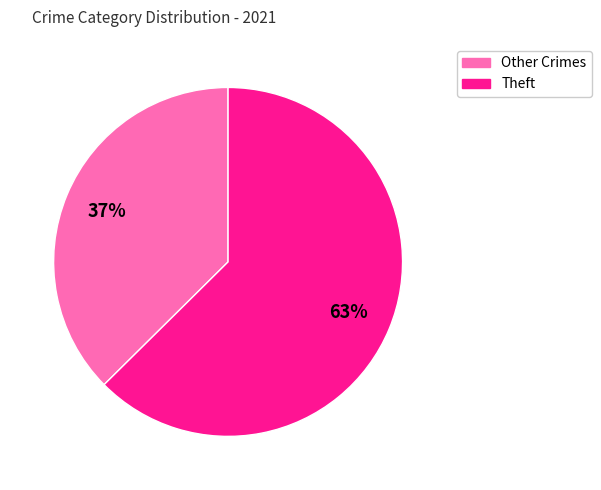

To the nearest percent, what portion does Other Crimes represent?

37%